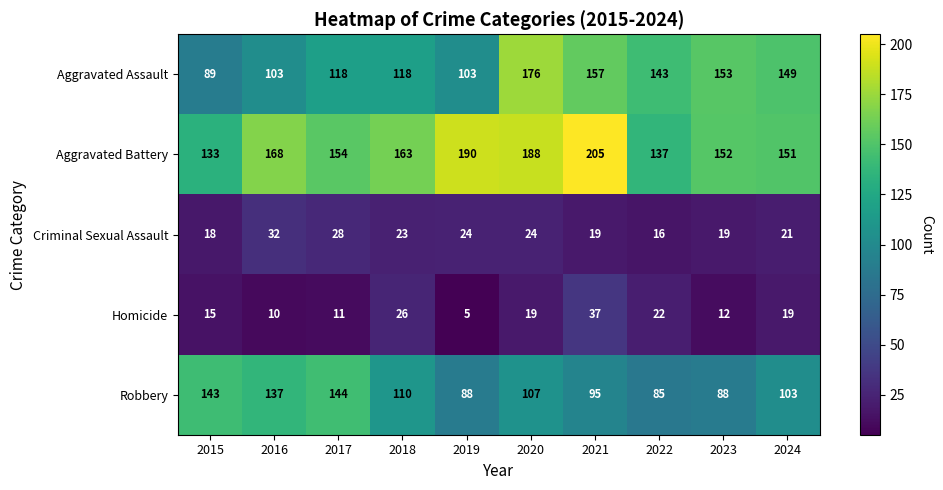

At 2019, list the series in order from largest to smallest.

Aggravated Battery, Aggravated Assault, Robbery, Criminal Sexual Assault, Homicide